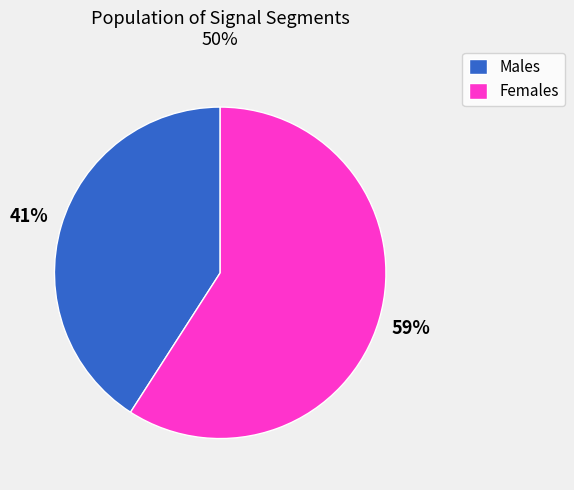

The Females slice represents 59% of the pie. True or false?

True